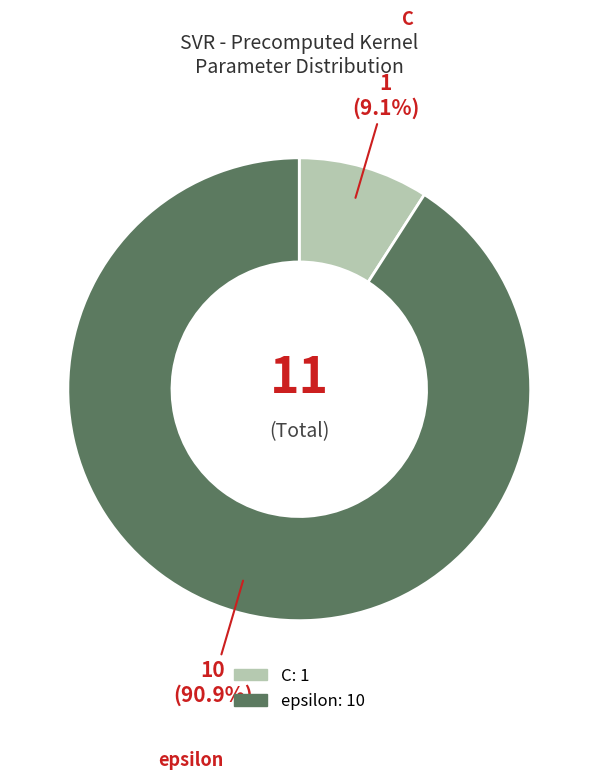

To the nearest percent, what is the combined percentage of C and epsilon?

100%